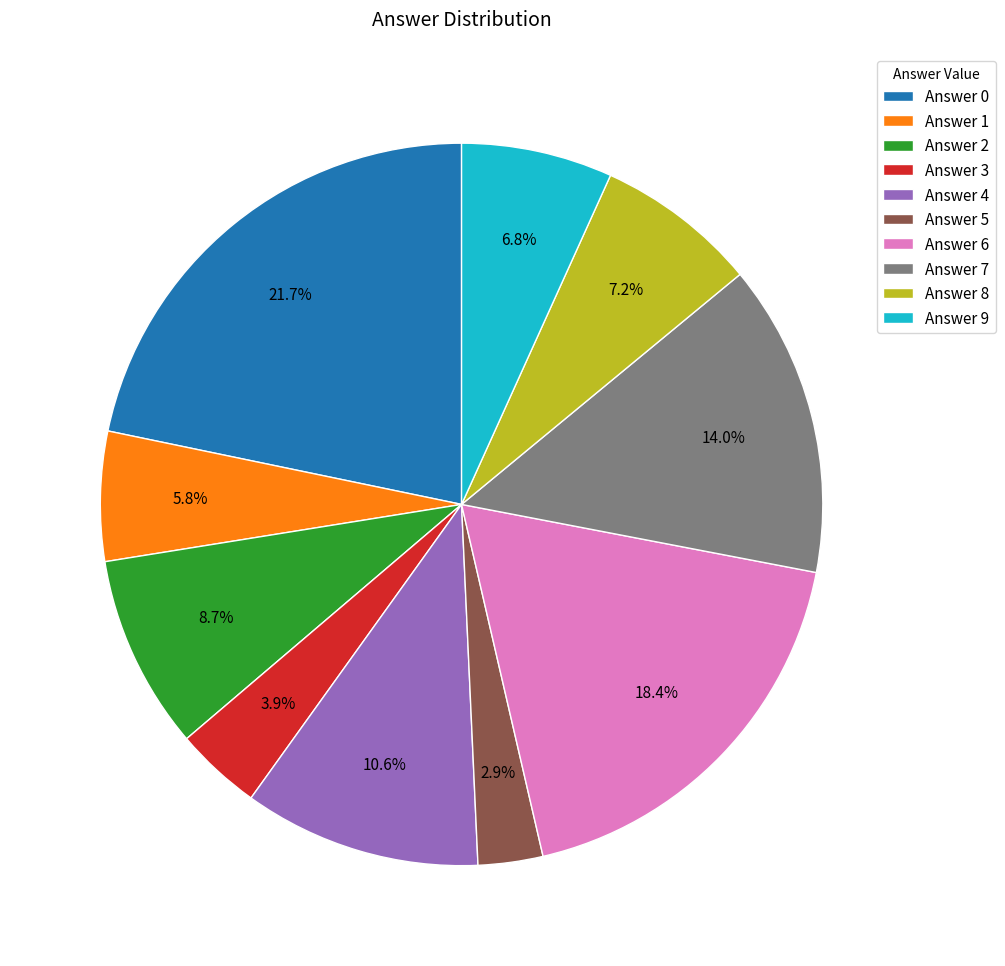

Does any single category account for the majority?

No